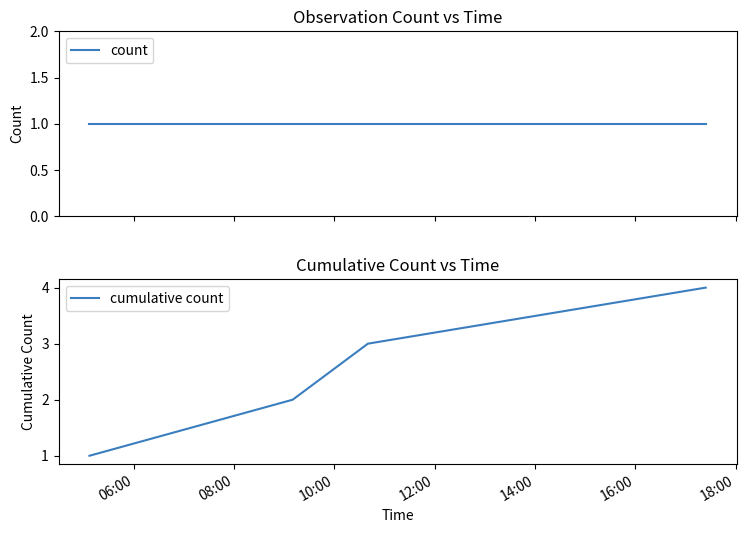

What is the smallest value displayed?

1